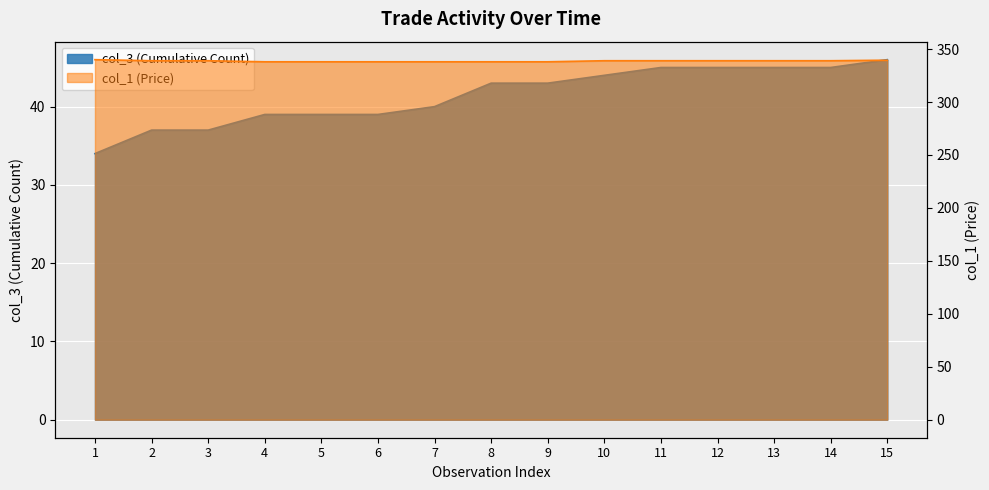

Which category has the highest value in the col_1 series?

1